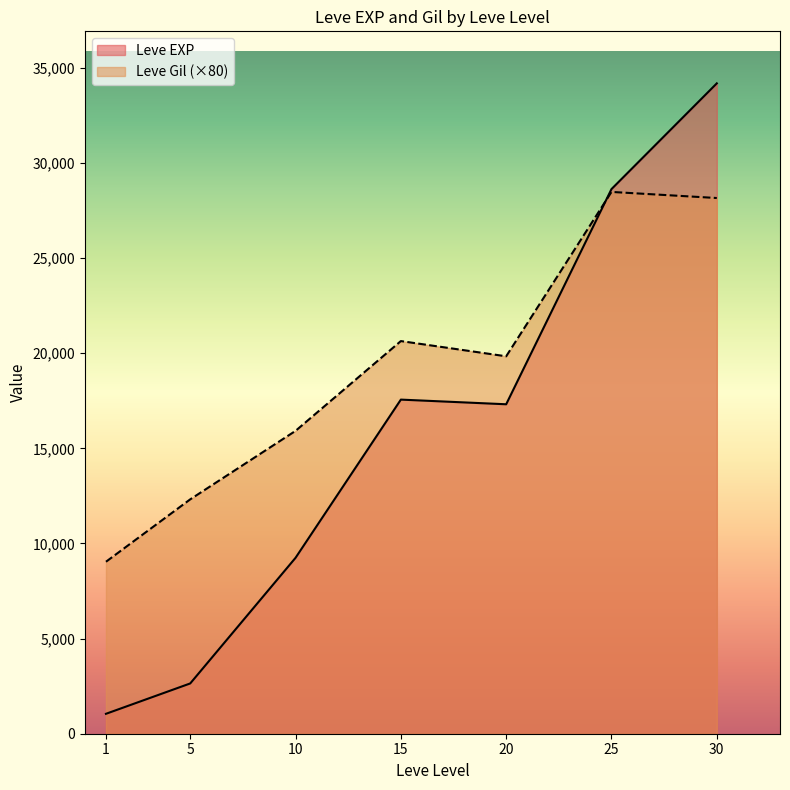

What is the spread (max minus min) of values at 10?

6673